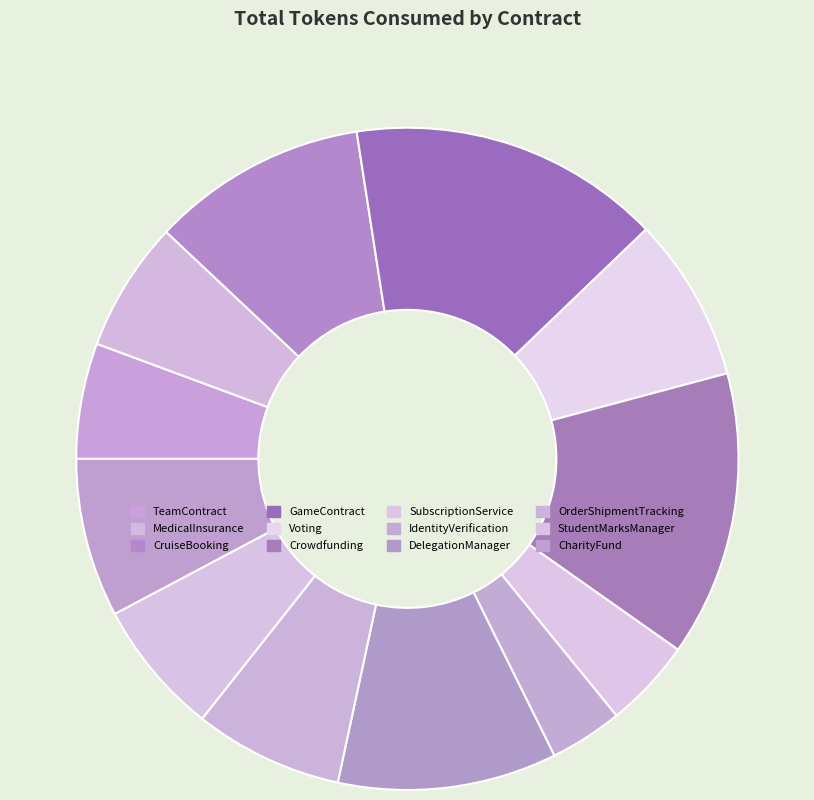

How many segments does this pie chart have?

12